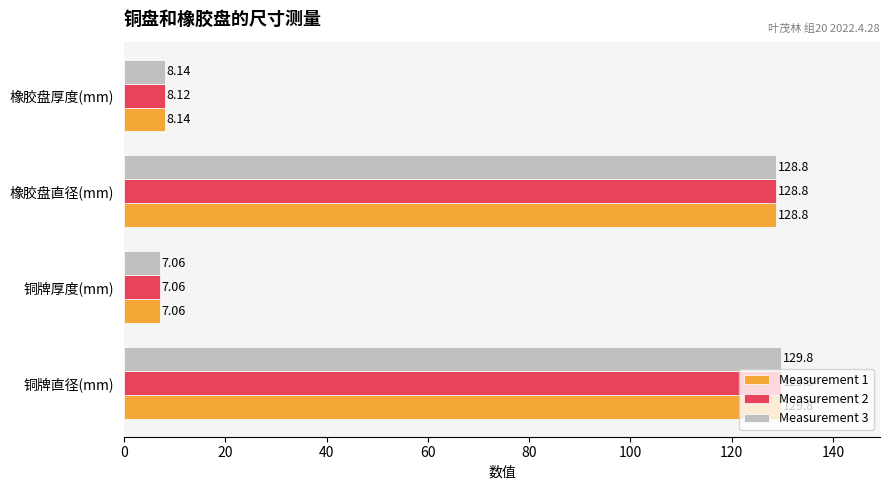

How many values in the Measurement 3 series exceed 128?

2